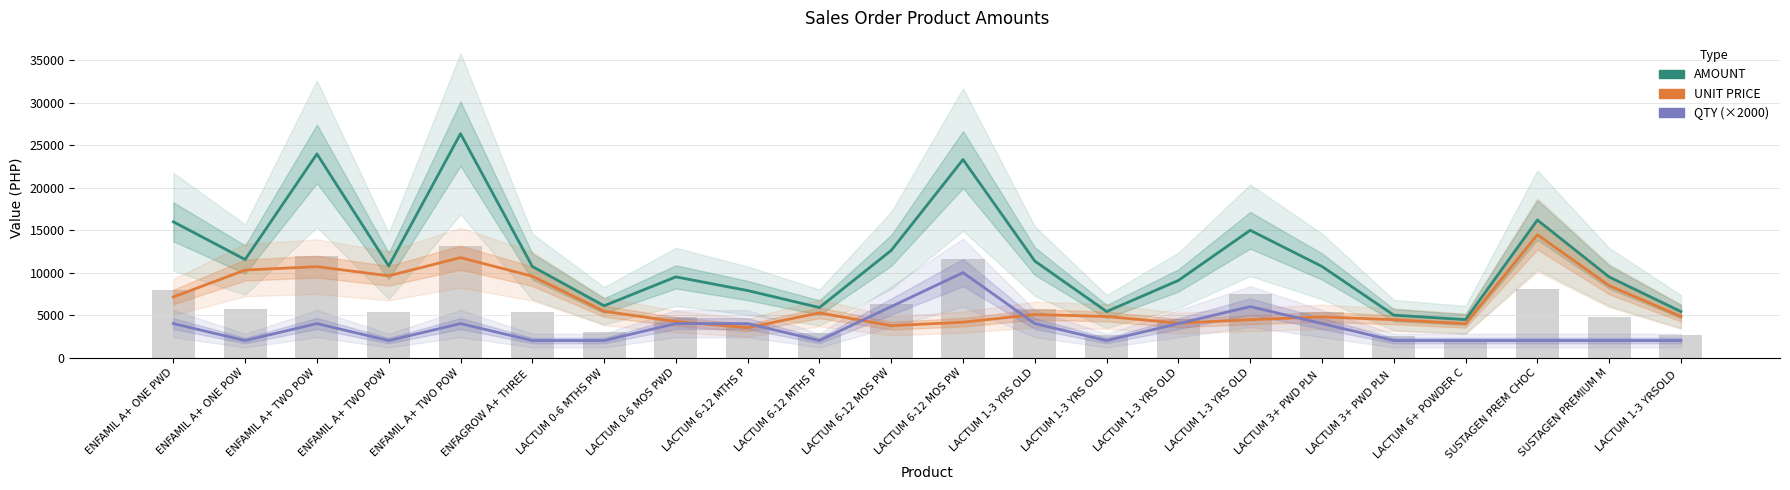

Rank the series by their average value, from lowest to highest.

QTY (×2000), UNIT PRICE, AMOUNT